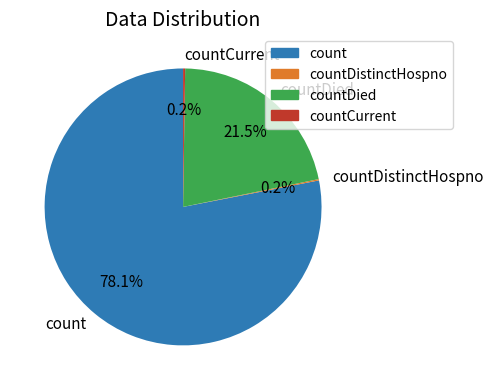

To the nearest percent, what is the average slice percentage?

25%